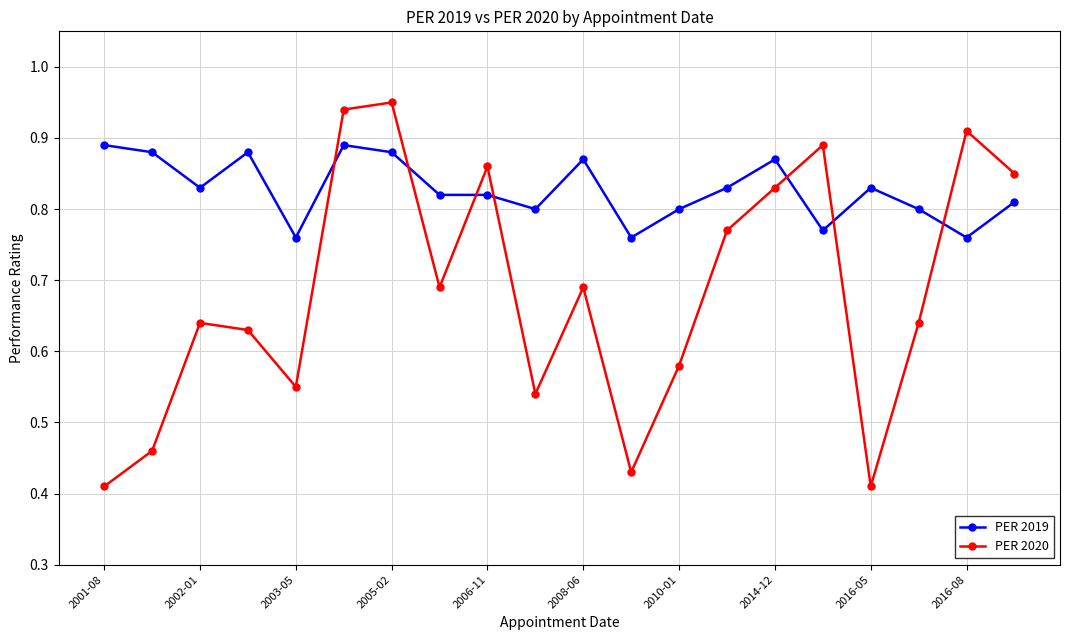

After their last crossing, which series has the higher values: PER 2020 or PER 2019?

PER 2020